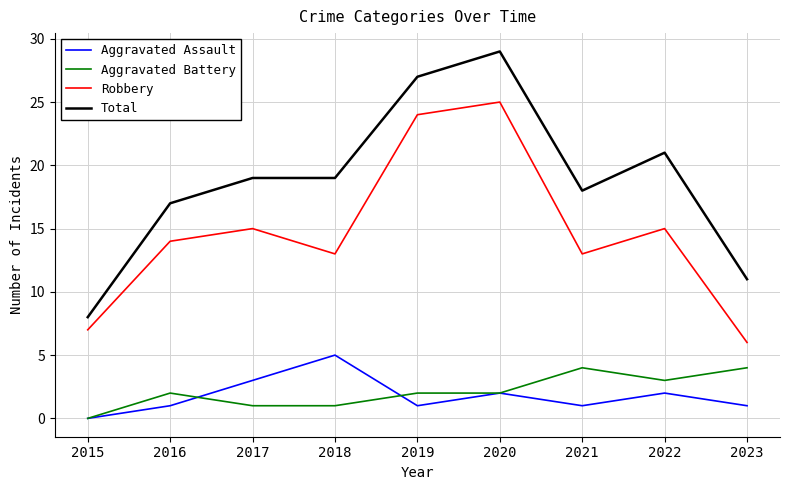

Reading left to right, transcribe all the data shown in this chart.

Aggravated Assault: 0	1	3	5	1	2	1	2	1
Aggravated Battery: 0	2	1	1	2	2	4	3	4
Robbery: 7	14	15	13	24	25	13	15	6
Total: 8	17	19	19	27	29	18	21	11